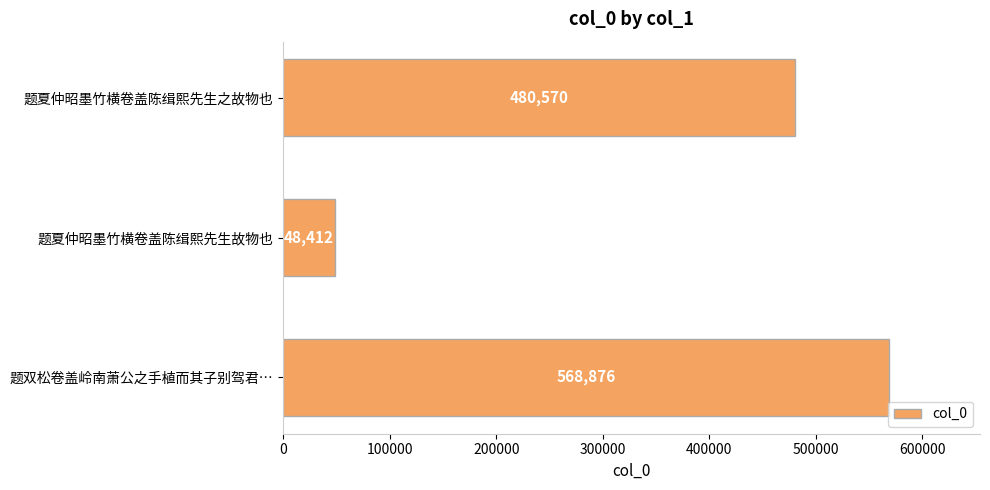

What is the approximate value at 题双松卷盖岭南萧公之手植而其子别驾君…, to the nearest 50?

568900